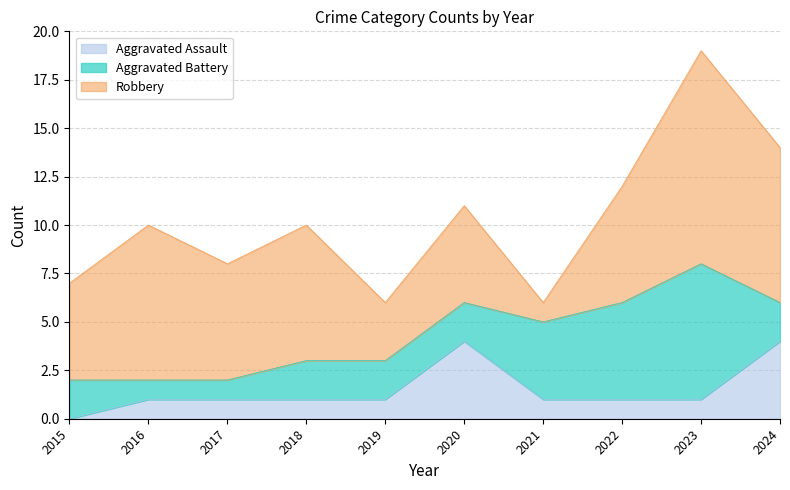

How many lines are shown in the chart?

3